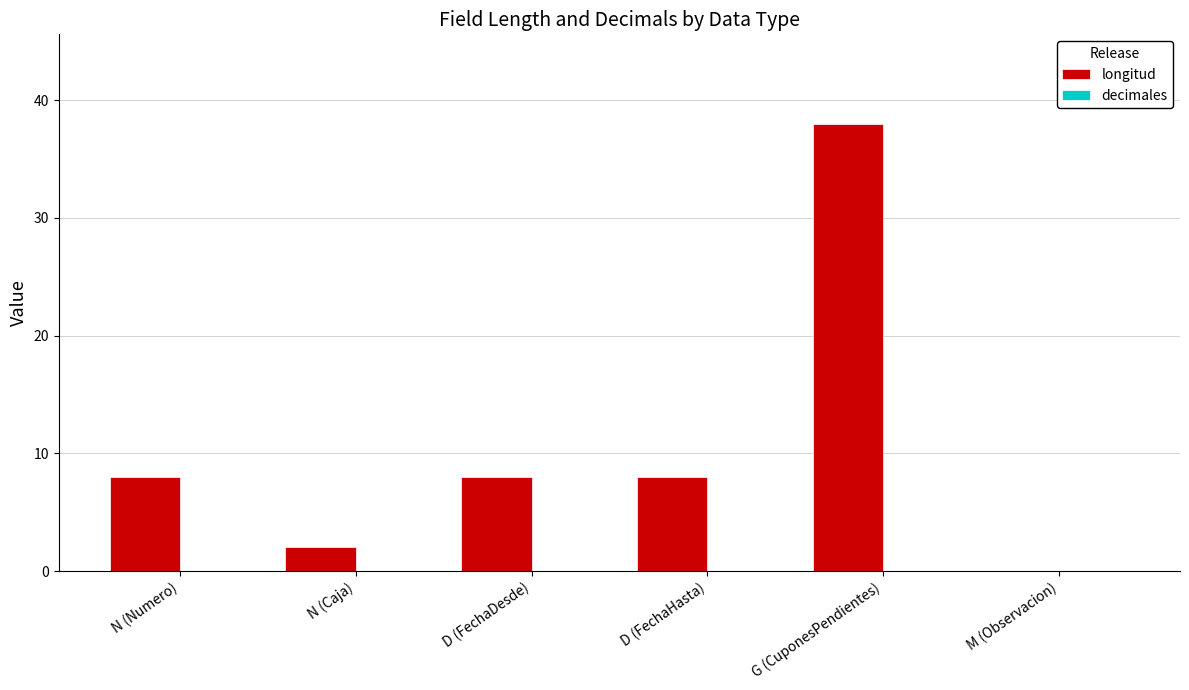

What is the sum of the values at M (Observacion) and N (Numero)?

8